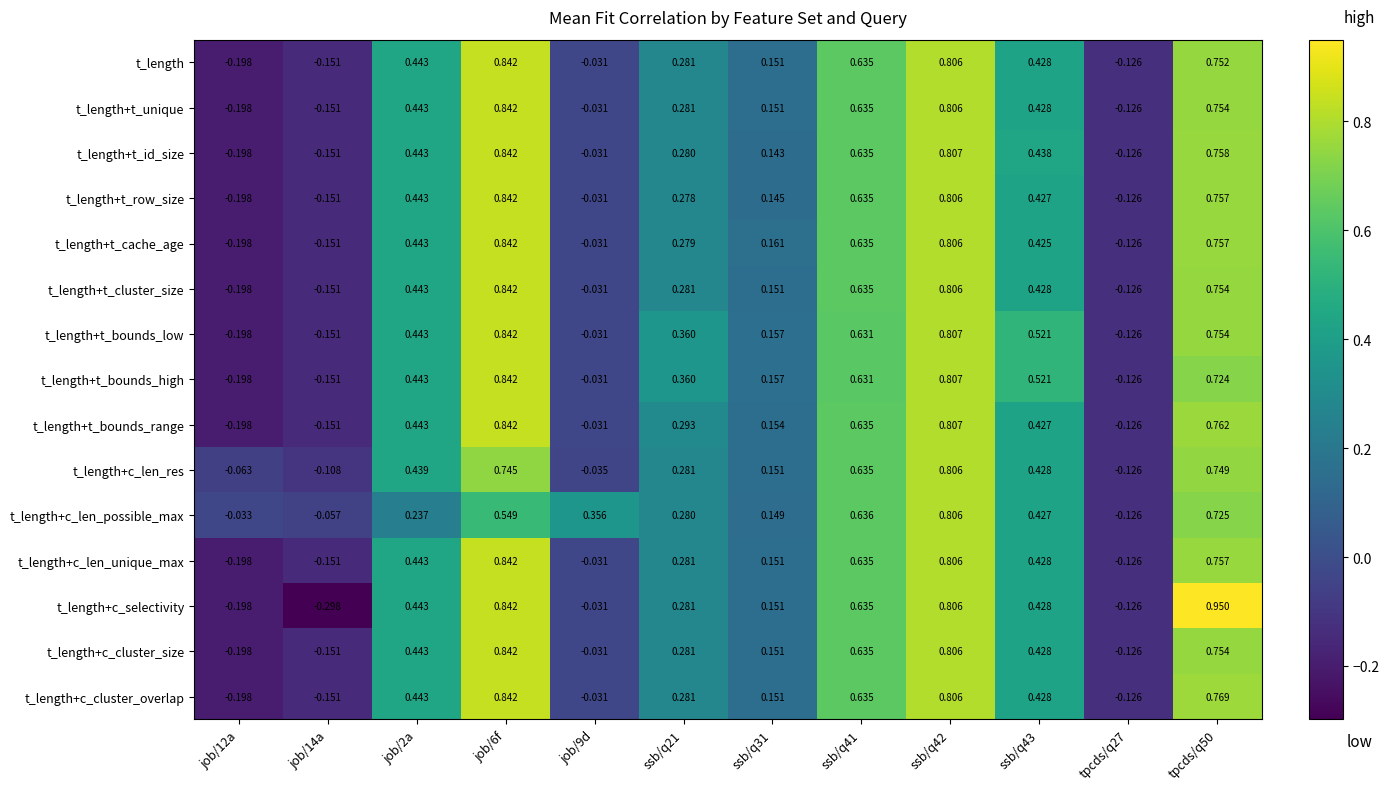

Which series changed the most between ssb/q41 and ssb/q43?

t_length+t_cache_age